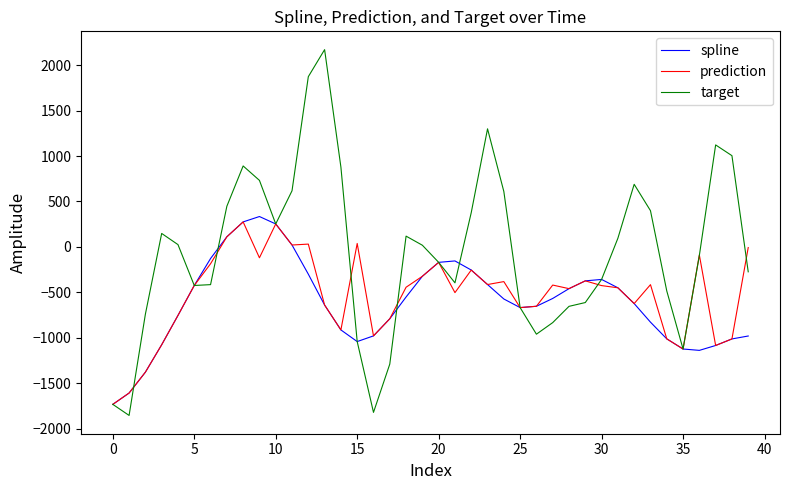

What is the difference between the maximum and minimum values in the prediction series?

2009.2